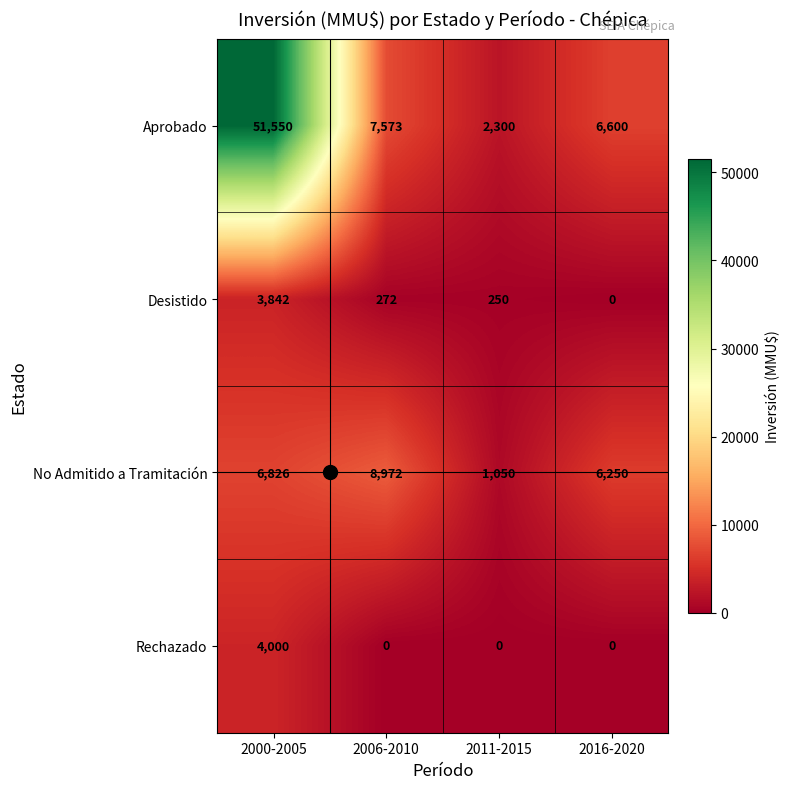

At which category does the chart reach its peak across all series?

2000-2005